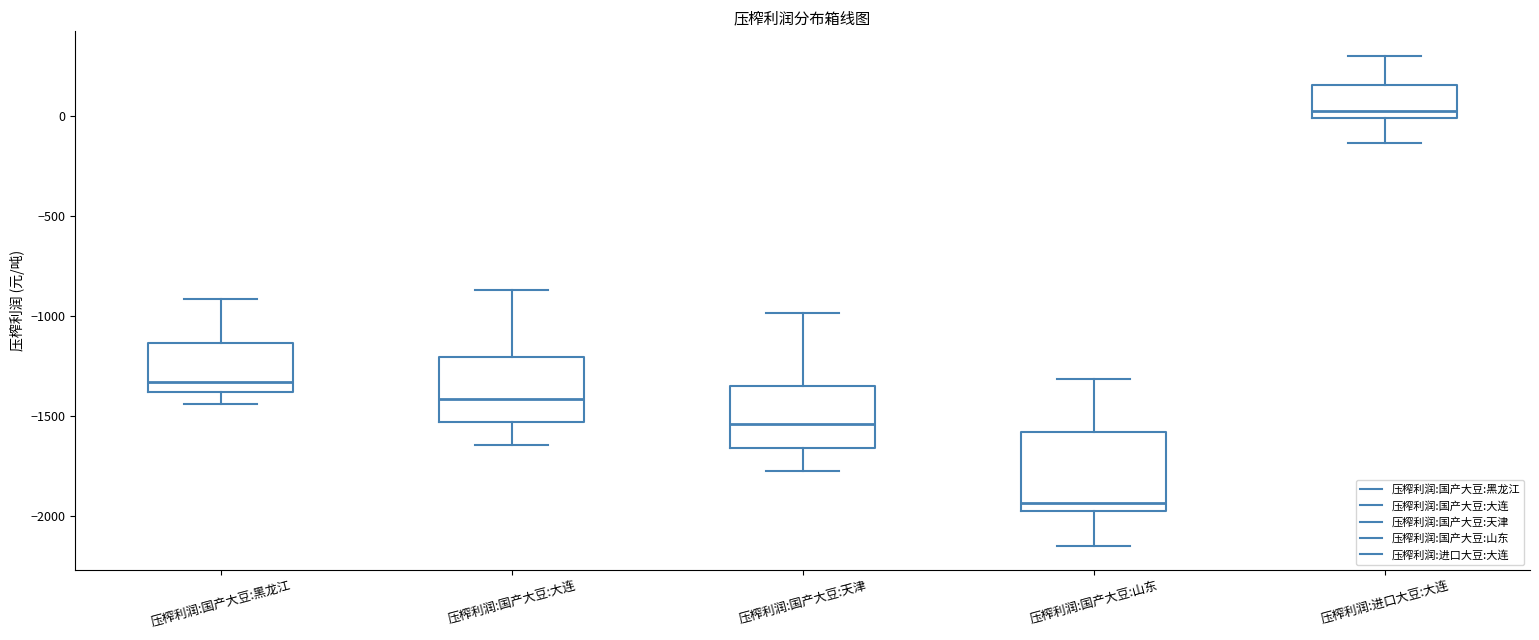

Reading left to right, transcribe this box plot: for each box, give where its median line is, the range the box spans, and where its two whiskers end, as read against the y-axis. The values are not printed on the chart, so give them approximately, as read against the axis.

压榨利润:国产大豆:黑龙江: median -1350, box -1400 to -1150, whiskers -1450 to -900
压榨利润:国产大豆:大连: median -1400, box -1550 to -1200, whiskers -1650 to -850
压榨利润:国产大豆:天津: median -1550, box -1650 to -1350, whiskers -1750 to -1000
压榨利润:国产大豆:山东: median -1950, box -2000 to -1600, whiskers -2150 to -1300
压榨利润:进口大豆:大连: median 50, box 0 to 150, whiskers -150 to 300